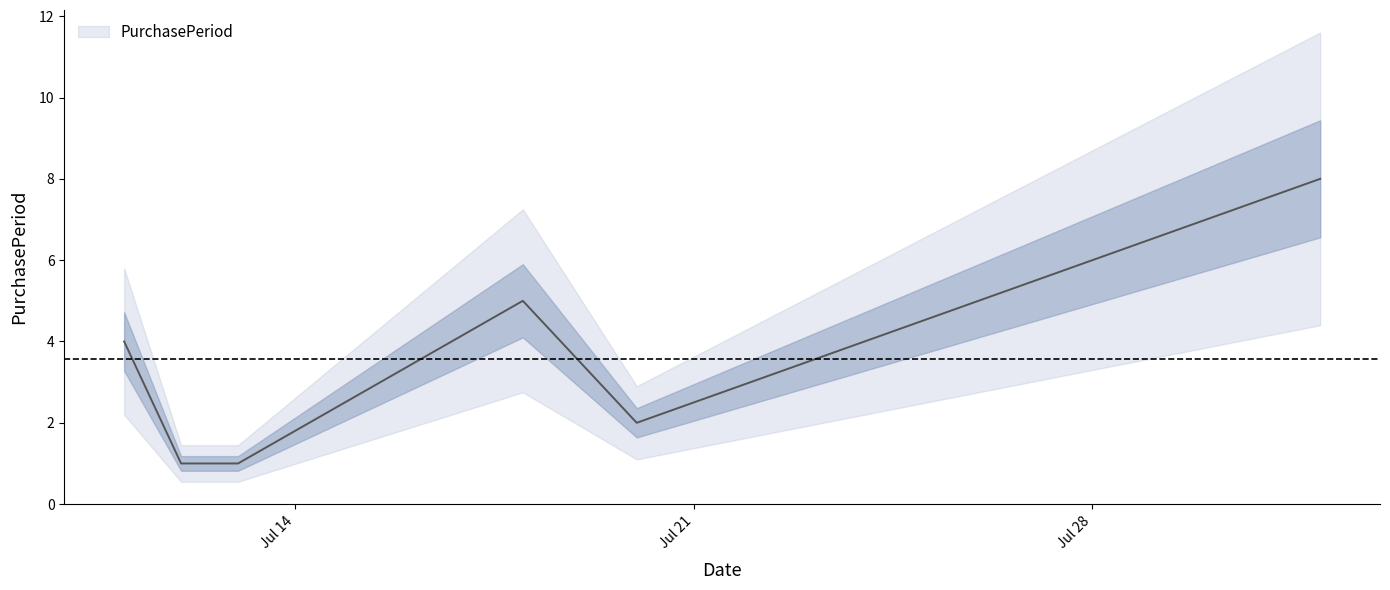

How many points are lower than both their immediate neighbors (excluding endpoints)?

1